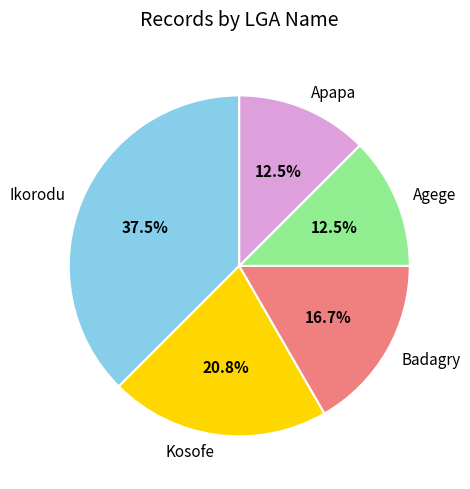

Is the sum of Apapa and Kosofe greater than half?

No